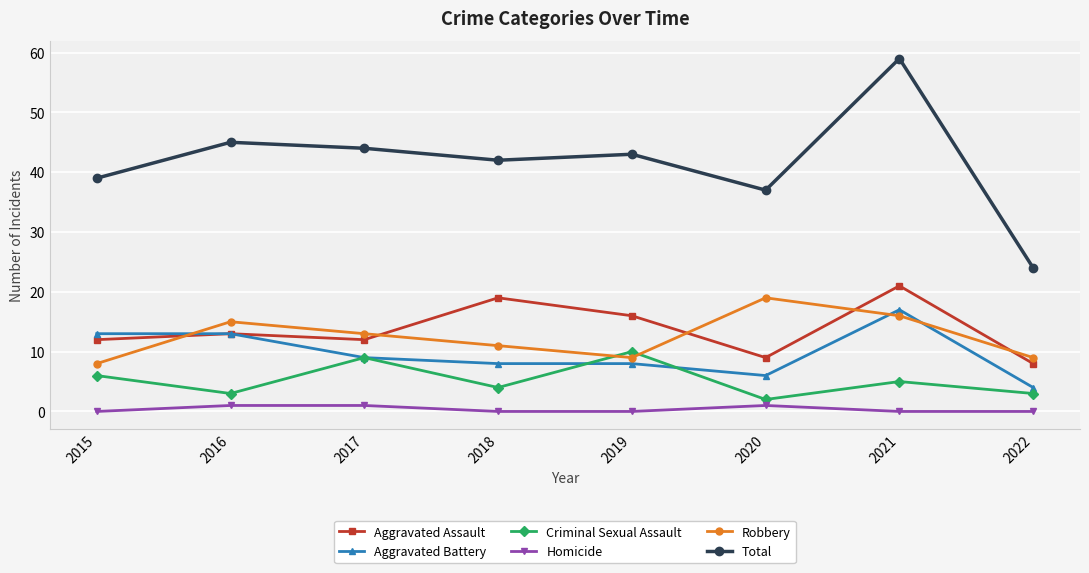

Which category has the lowest value in the Aggravated Battery series?

2022